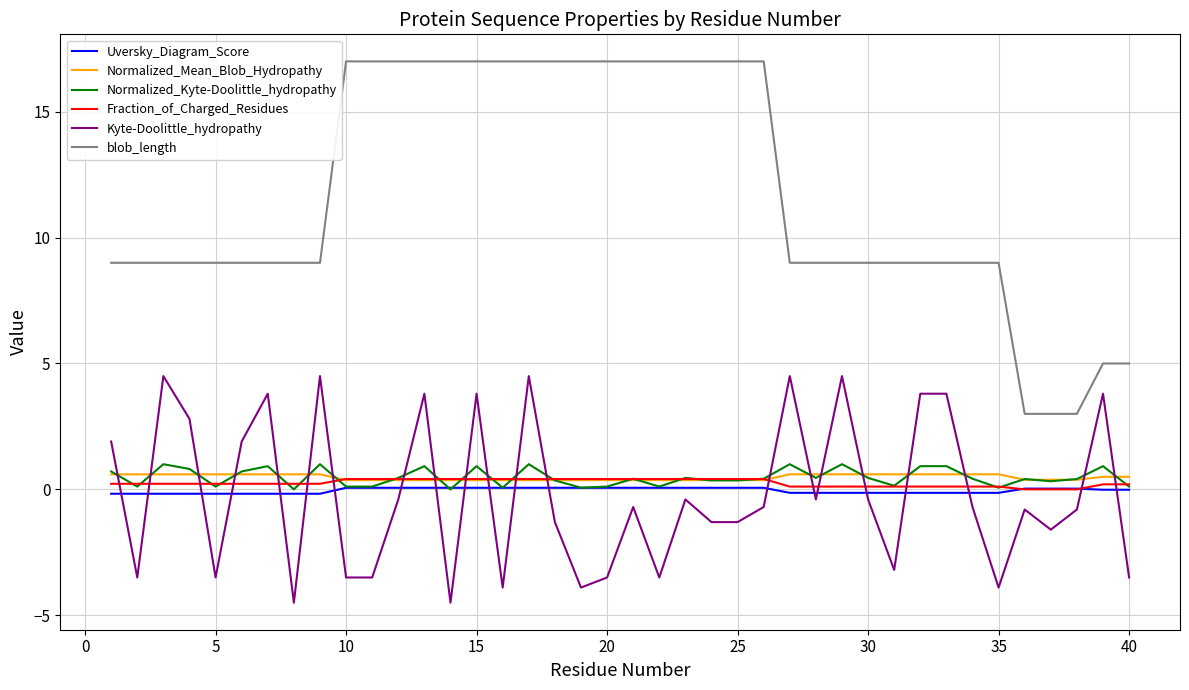

What is the minimum value shown in the chart?

-4.5